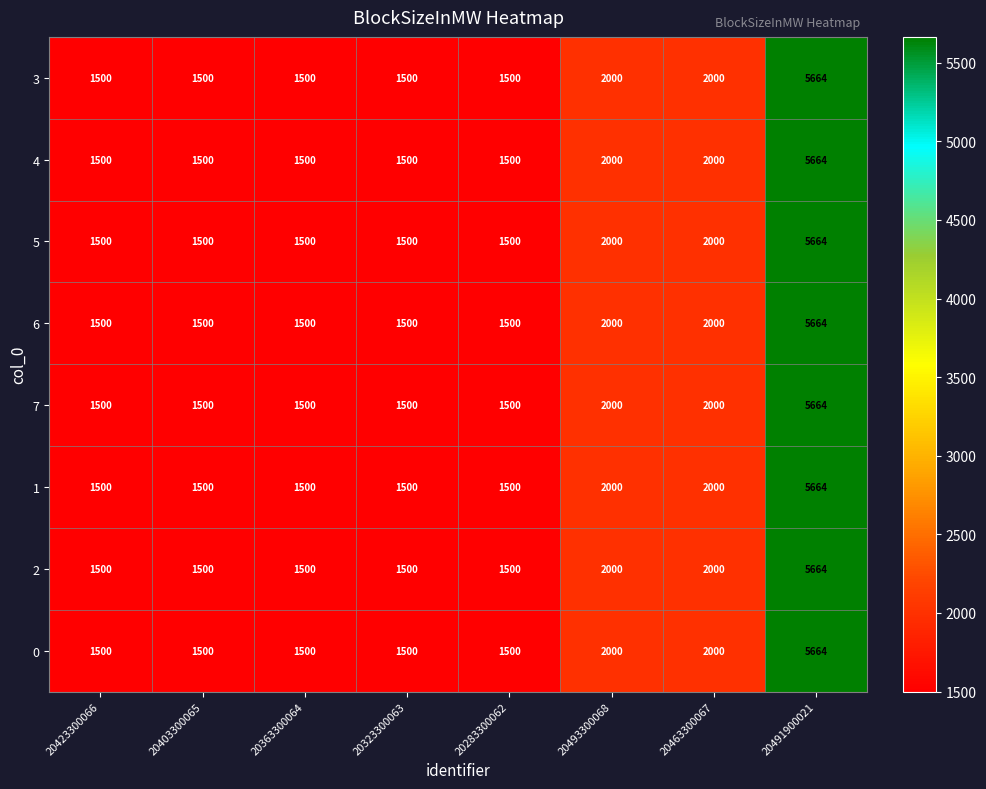

How many series are shown in this chart?

8